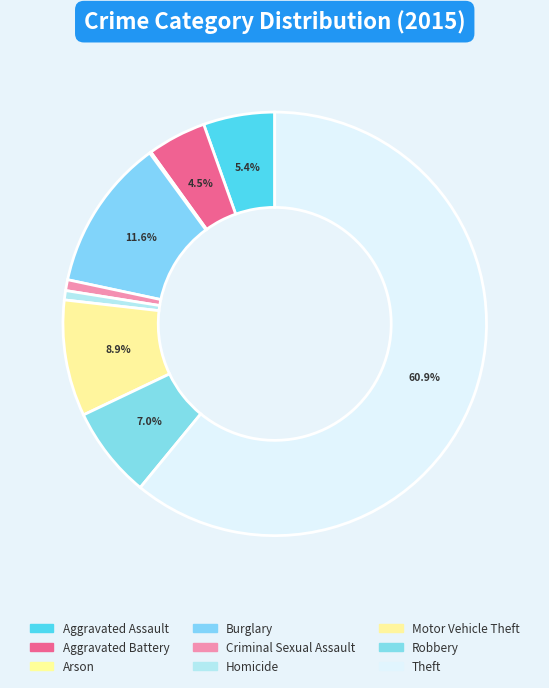

What is the change in value from Aggravated Assault to Robbery?

+13